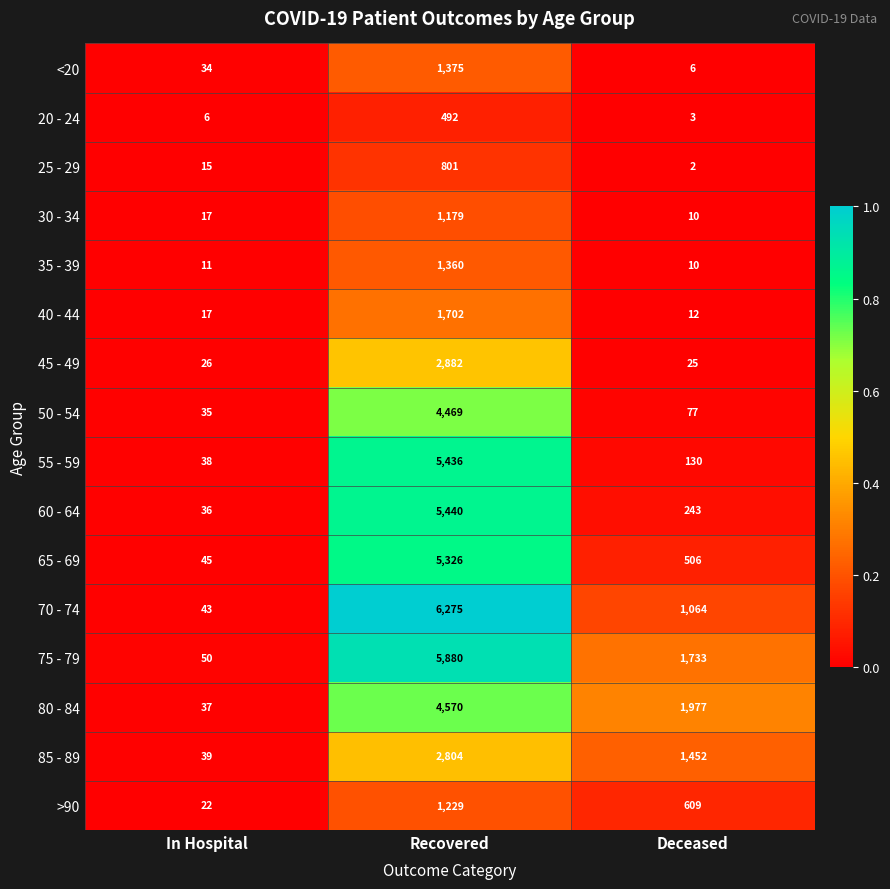

Is the value of 75 - 79 at Deceased greater than the value of 60 - 64 at In Hospital?

Yes